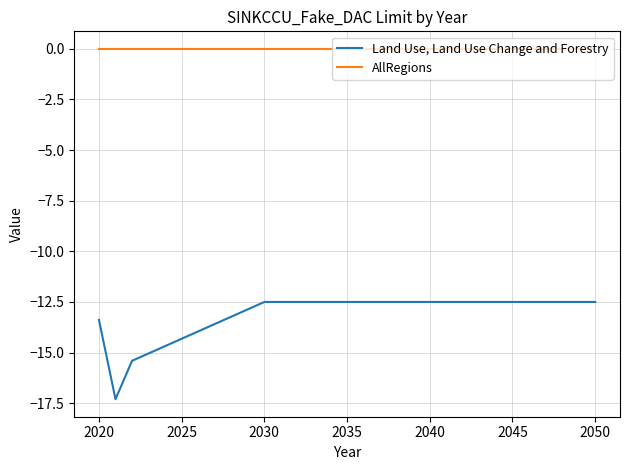

Which series has the largest range (max minus min)?

Land Use, Land Use Change and Forestry